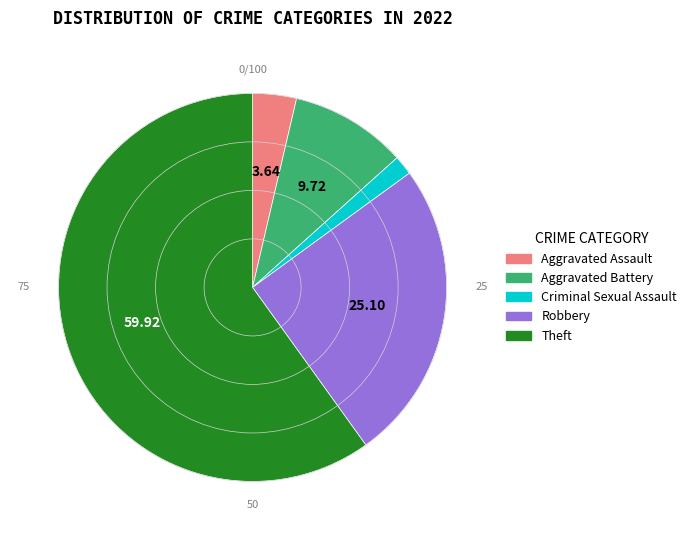

Which slice represents more than half of the pie?

Theft